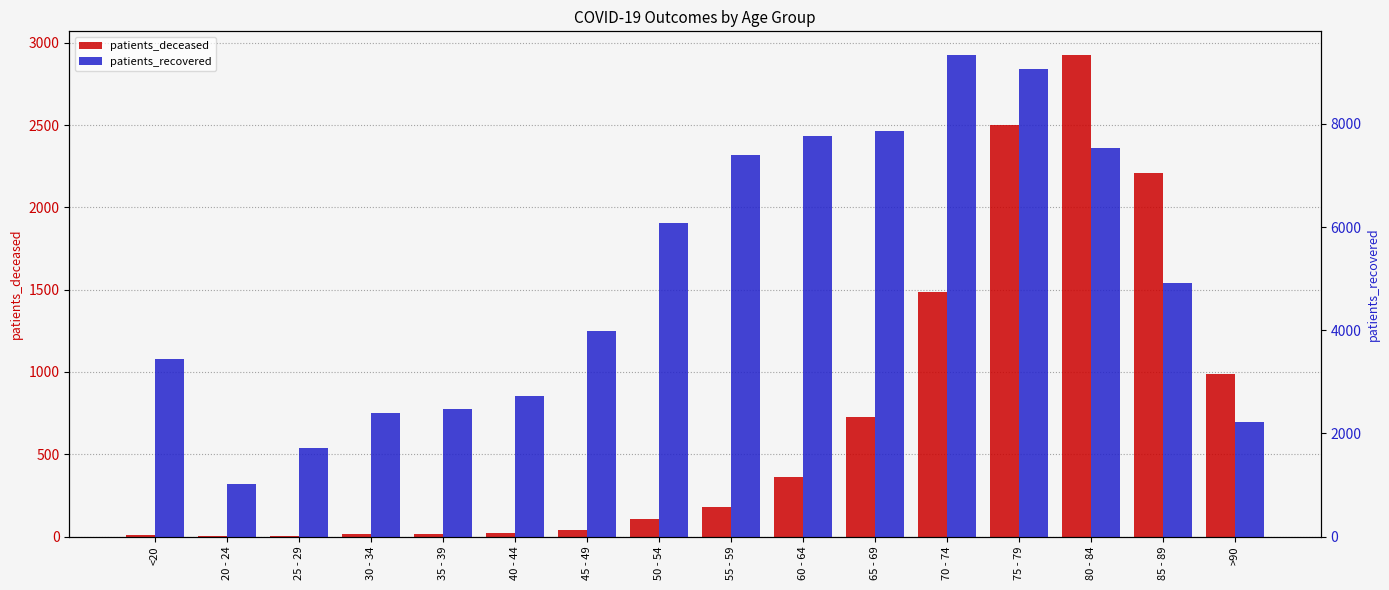

Between 40 - 44 and 55 - 59, which series saw the biggest shift?

patients_recovered